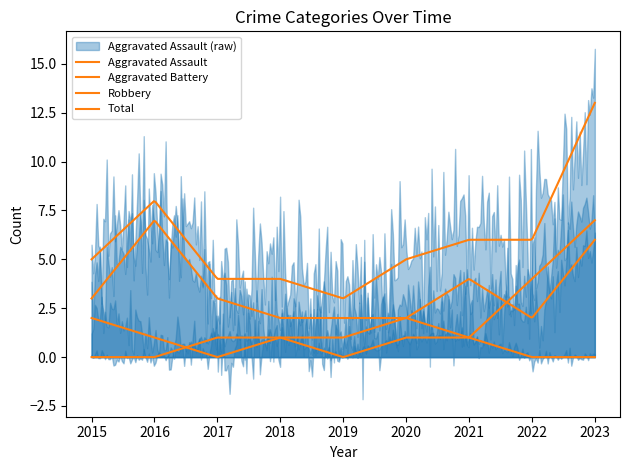

True or false: Aggravated Battery has more than 1 points higher than both neighbors.

False